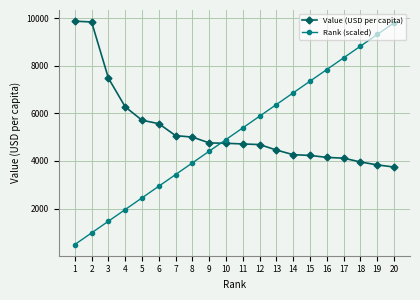

Rank the categories by Rank (scaled) value from lowest to highest.

1, 2, 3, 4, 5, 6, 7, 8, 9, 10, 11, 12, 13, 14, 15, 16, 17, 18, 19, 20